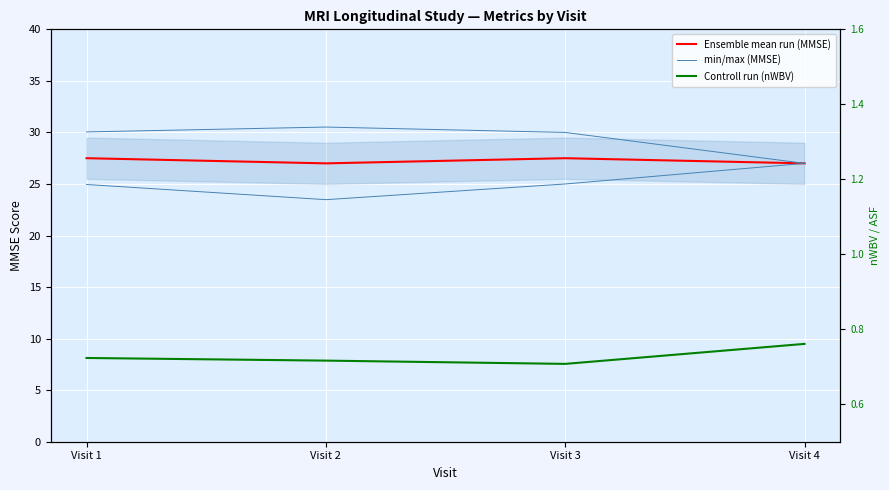

Reading left to right, extract all data points from this chart.

Ensemble mean run (MMSE): Visit 1=27.5	Visit 2=27.0	Visit 3=27.5	Visit 4=27.0
min/max (MMSE): Visit 1=25.0	Visit 2=23.5	Visit 3=25.0	Visit 4=27.0
Controll run (nWBV): Visit 1=0.7	Visit 2=0.7	Visit 3=0.7	Visit 4=0.8